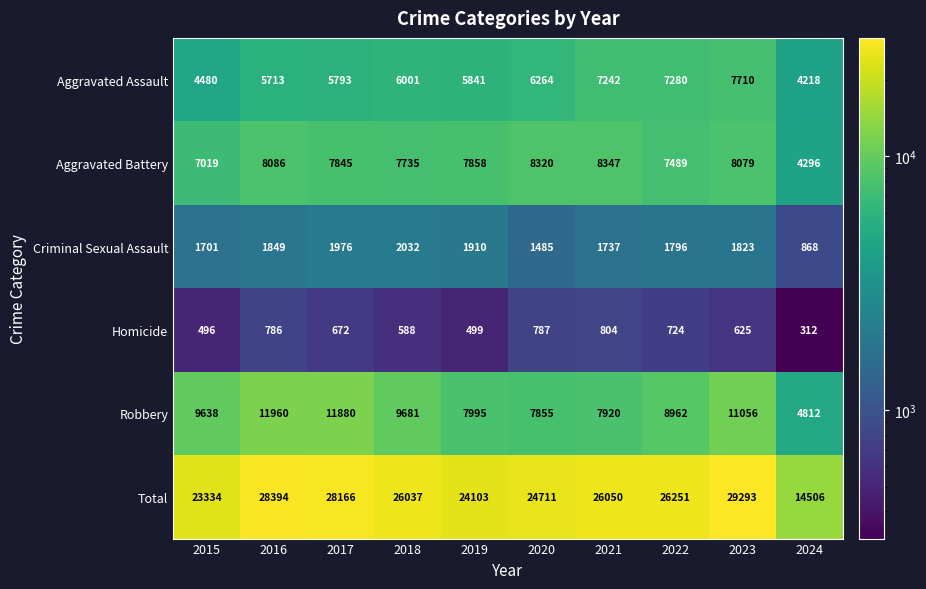

Which series has the largest total across all categories?

Total